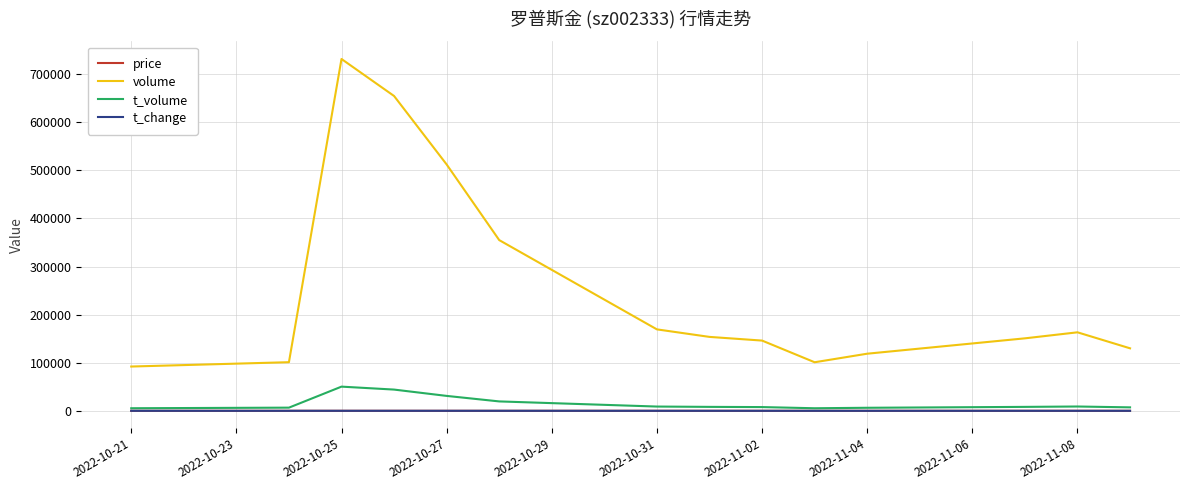

Which series has the largest range (max minus min)?

volume